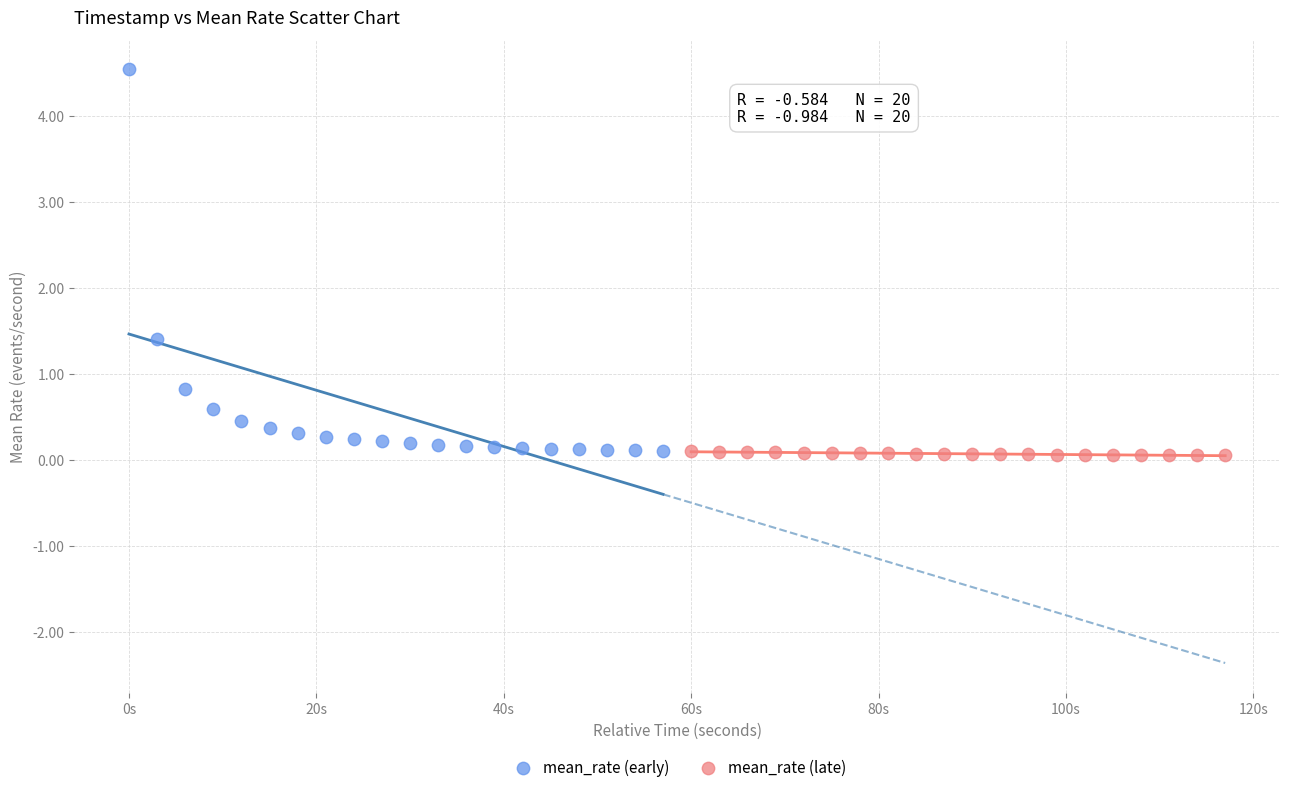

Which series reaches the maximum Y coordinate?

mean_rate (early)